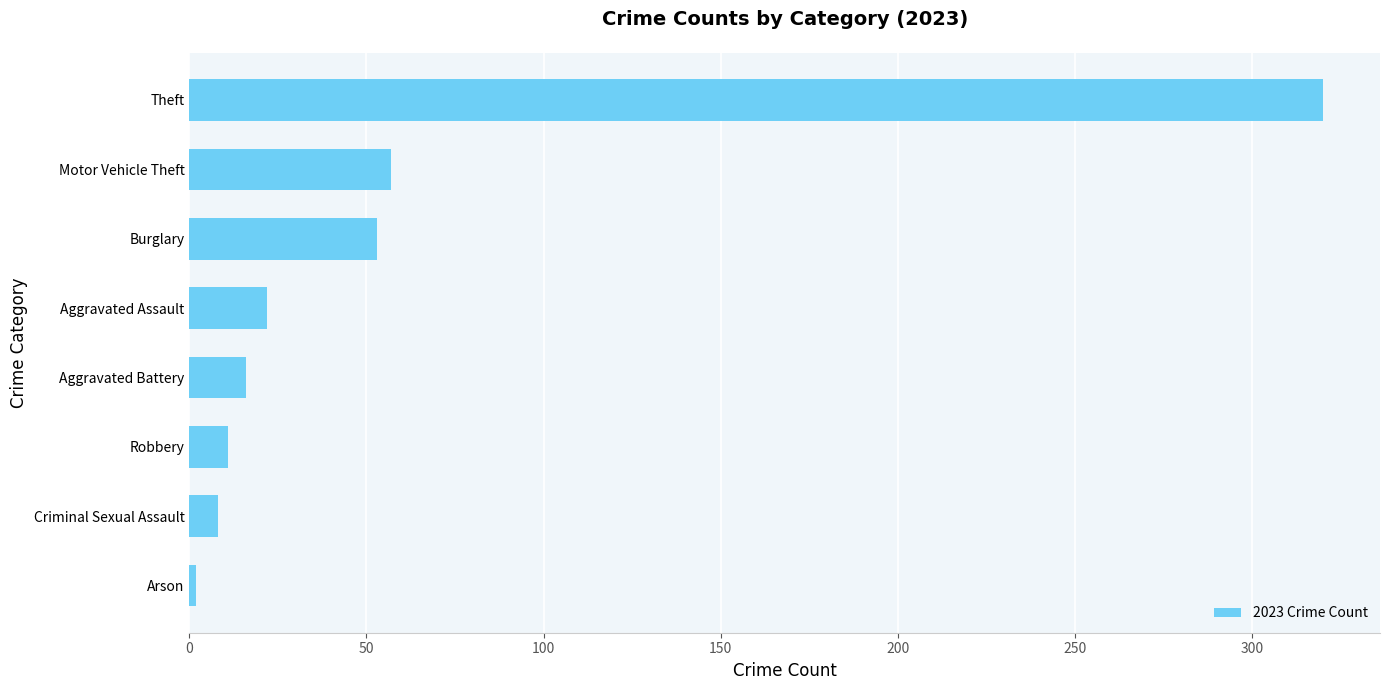

Count the number of categories in the chart.

8